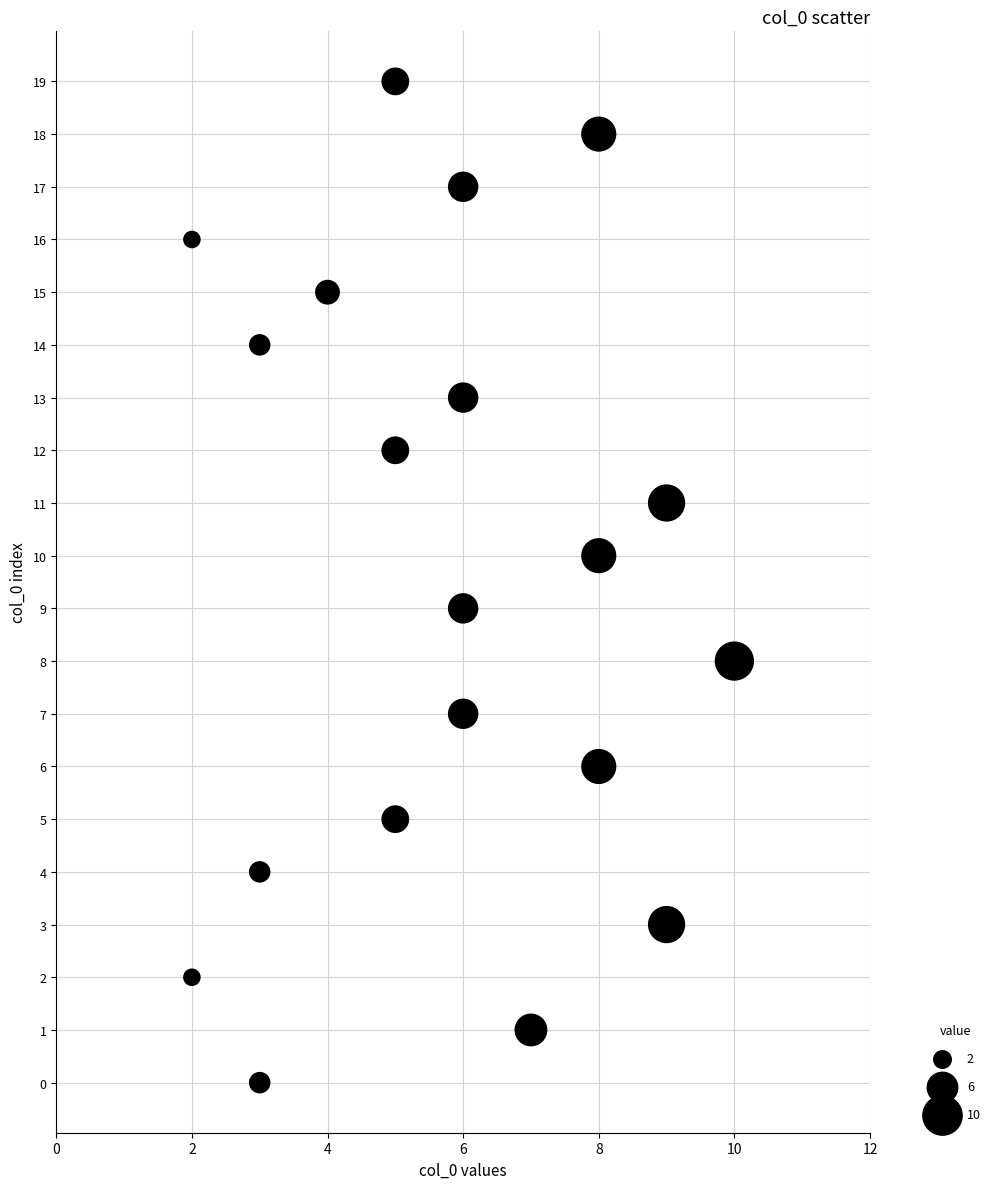

What is the range of X values (max minus min)?

8